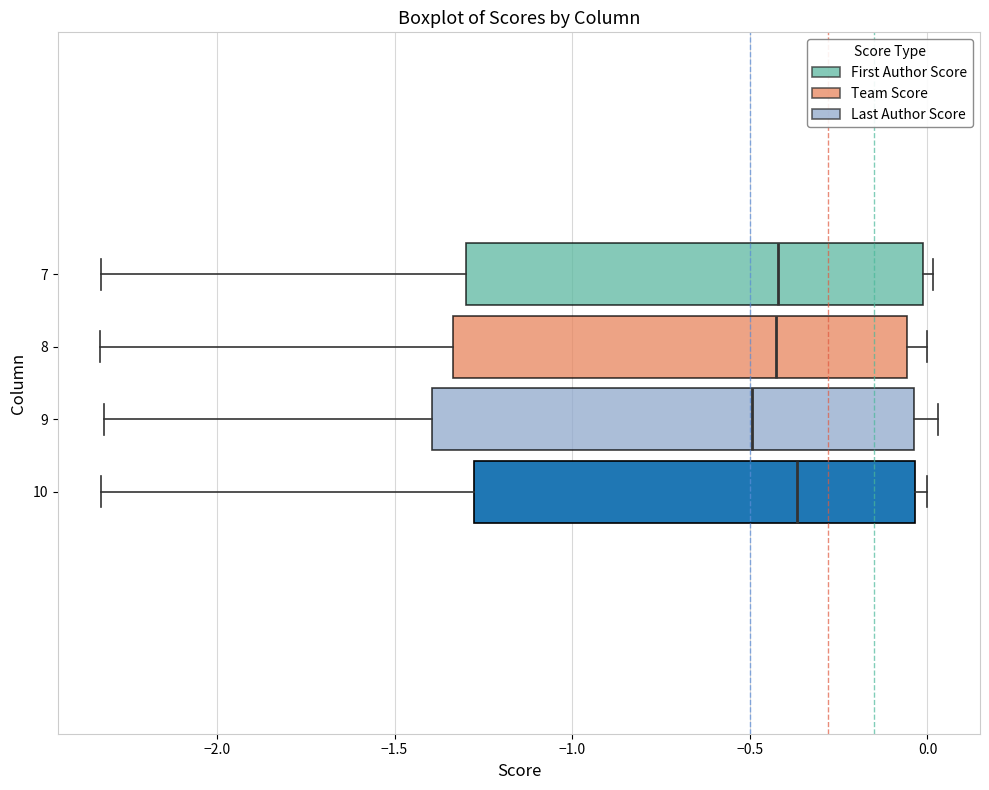

Comparing the boxes themselves (not the whiskers), which one is the widest?

9